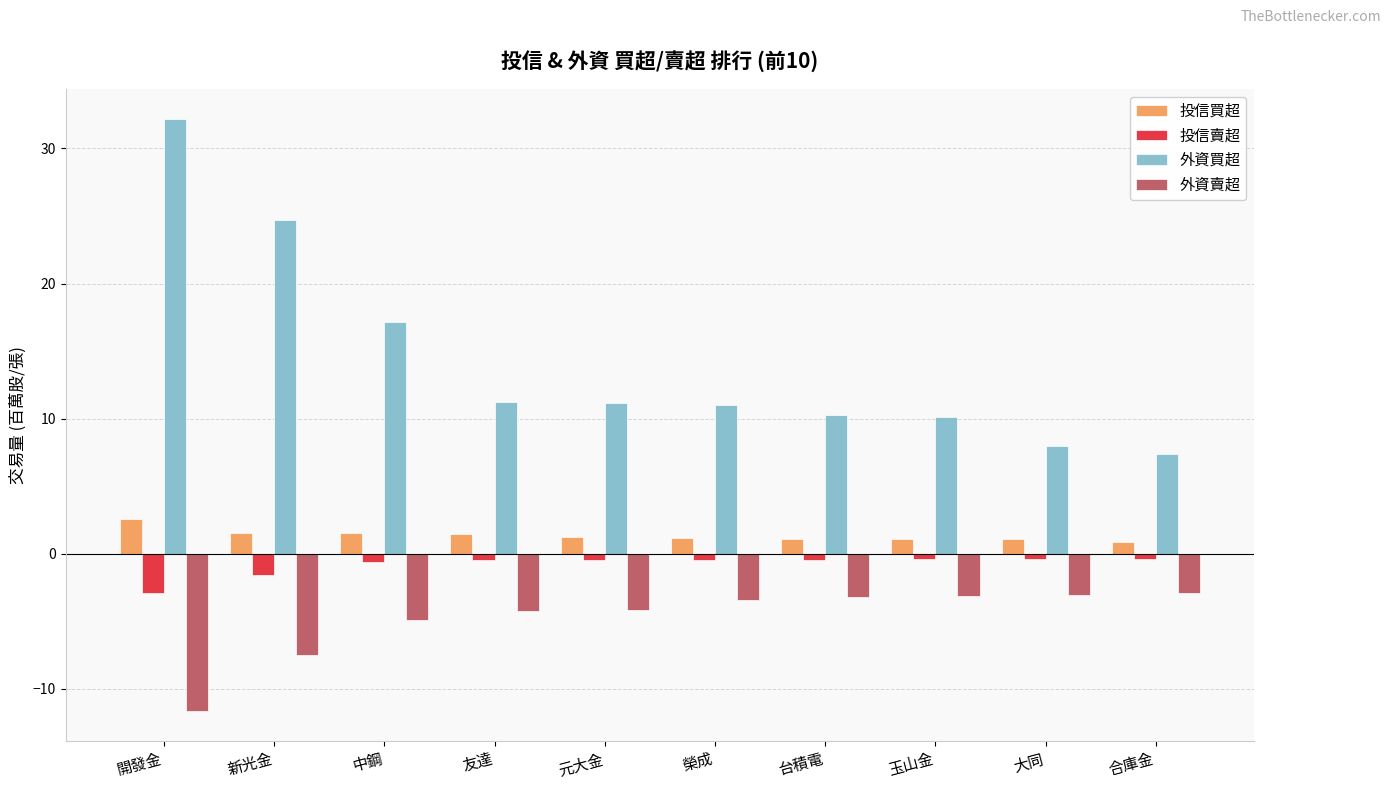

Count the number of categories in the chart.

10